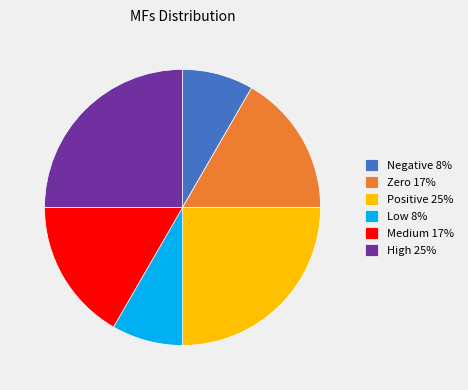

Combined, do Zero 17% and Negative 8% account for over 50%?

No